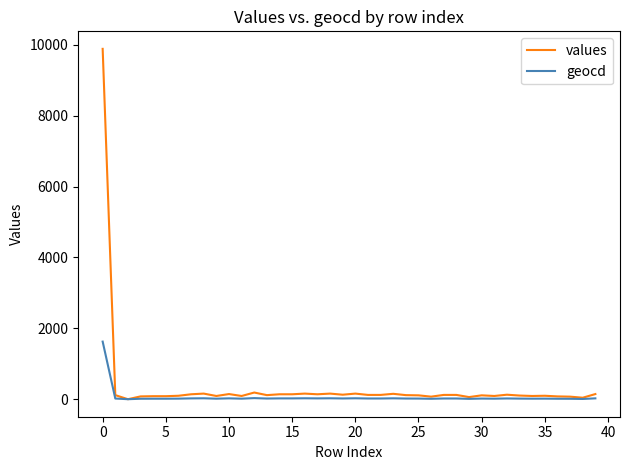

Which series has the largest range (max minus min)?

values